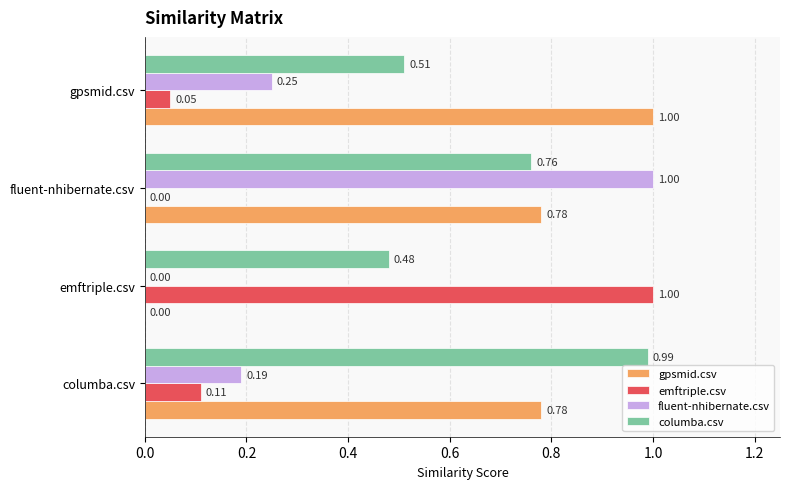

Which category has the highest value in the fluent-nhibernate.csv series?

fluent-nhibernate.csv